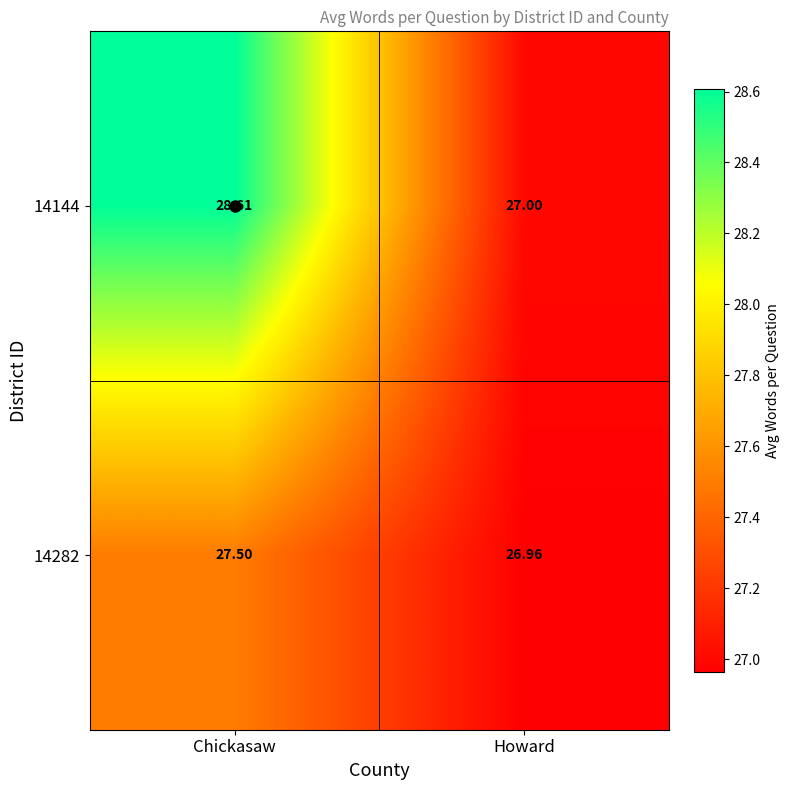

At which category is the sum across all series the highest?

Chickasaw